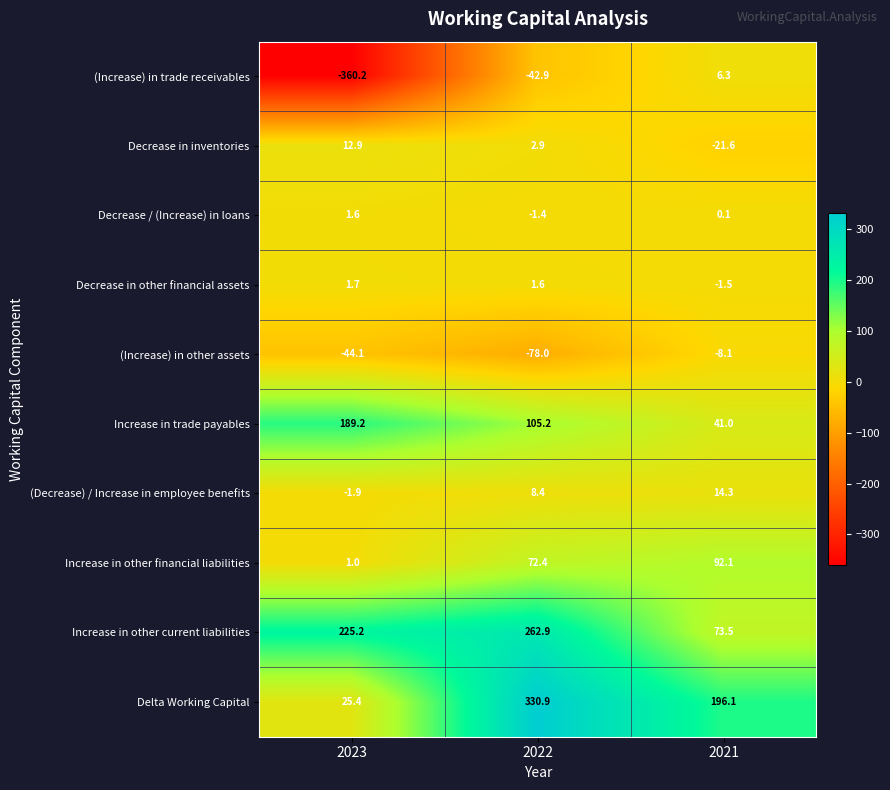

How many data points does each series have?

3